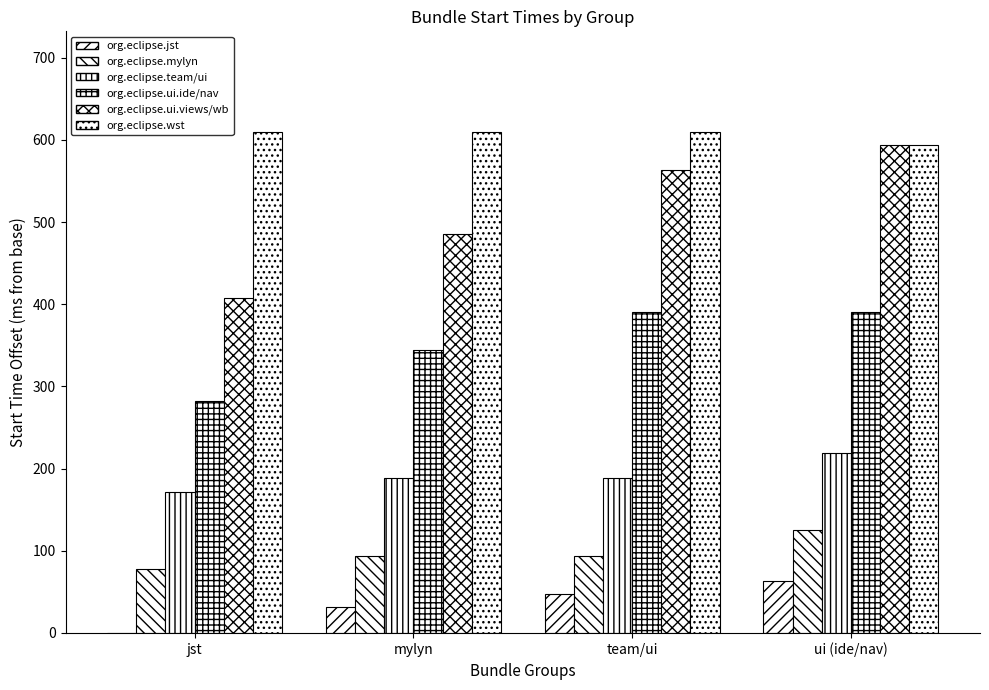

At mylyn, list the series in order from smallest to largest.

org.eclipse.jst, org.eclipse.mylyn, org.eclipse.team/ui, org.eclipse.ui.ide/nav, org.eclipse.ui.views/wb, org.eclipse.wst